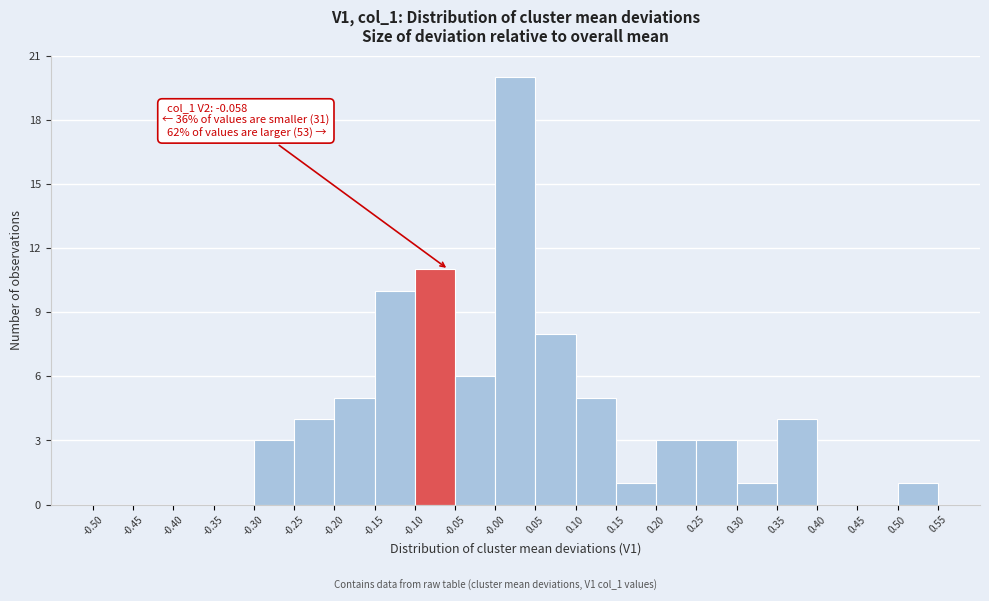

Over which range of the x-axis is the bar tallest?

-0.00 to 0.05